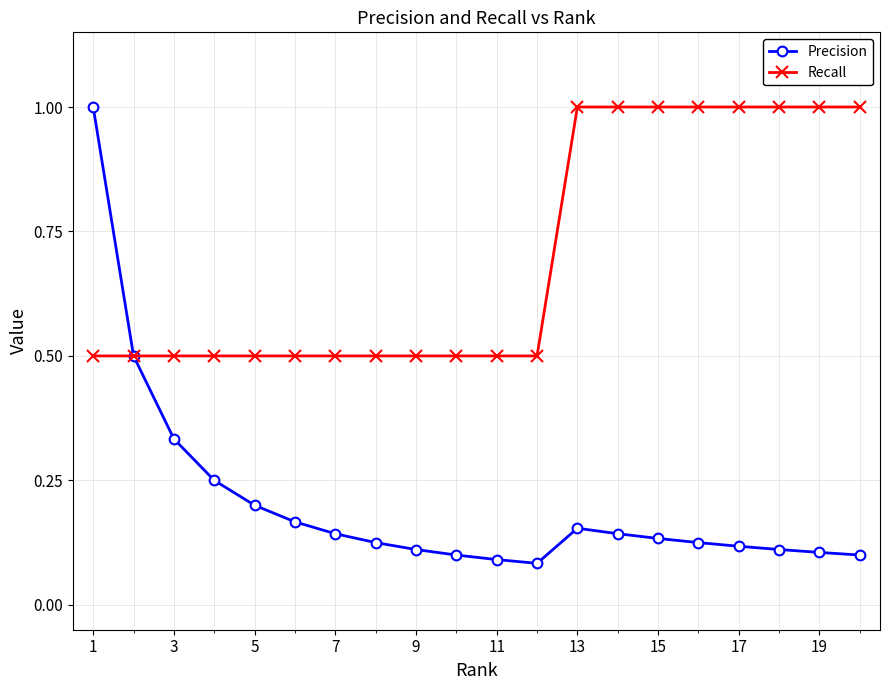

At how many categories does at least one series exceed 0?

20